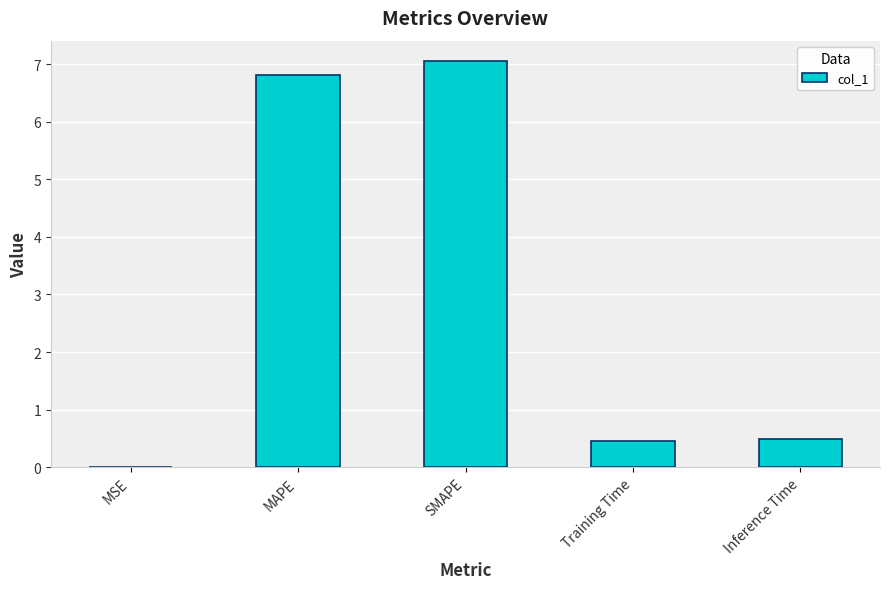

Which category has the highest value across all series?

SMAPE